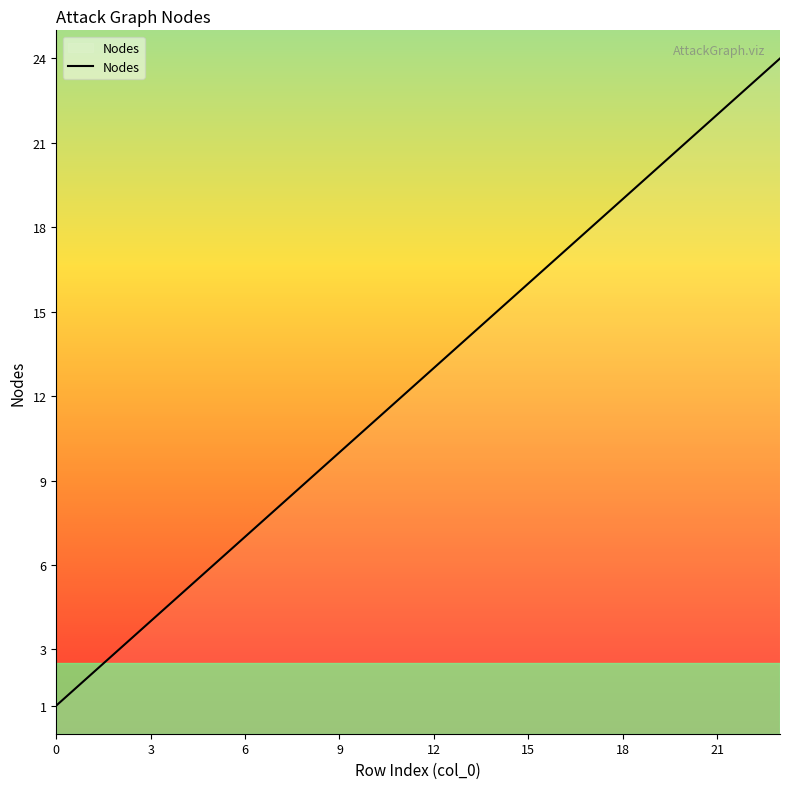

What is the greatest value displayed?

24